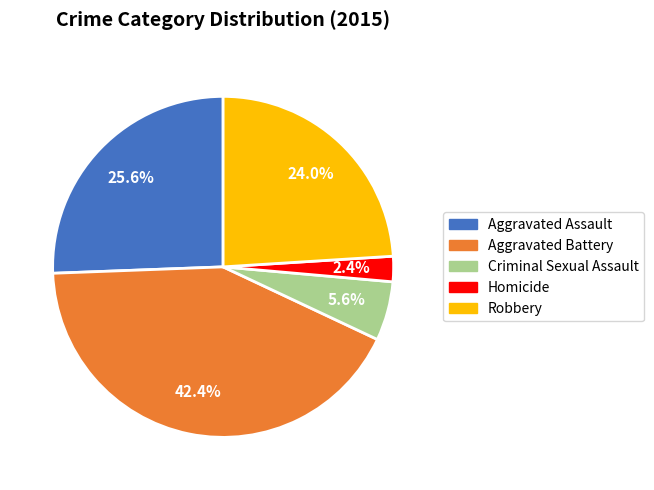

Approximately how many times larger is the value at Criminal Sexual Assault compared to Homicide?

2.3